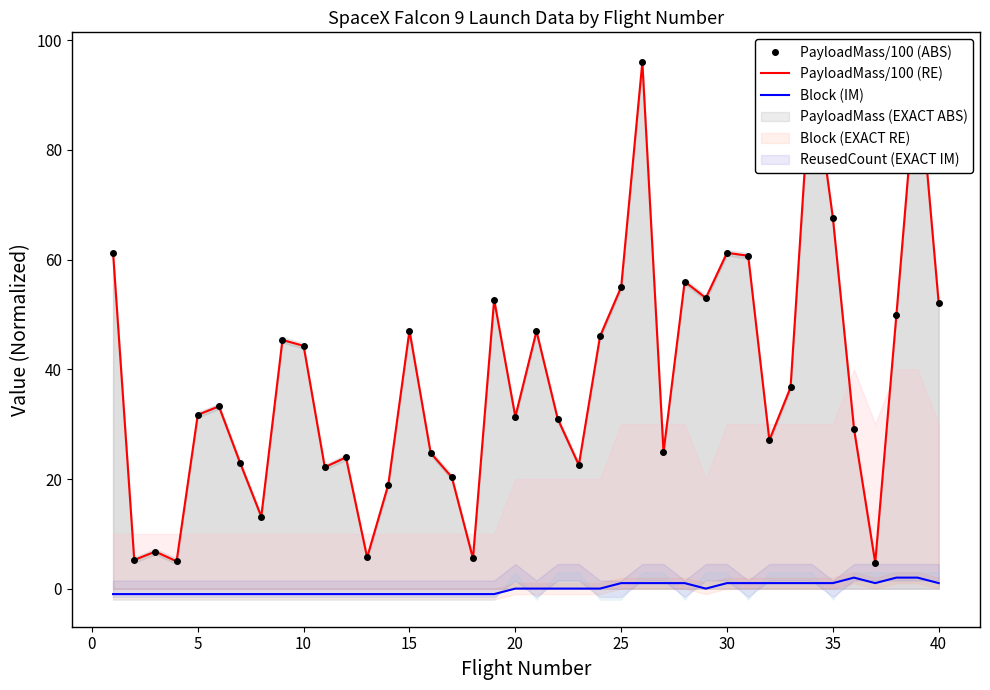

What is the greatest value displayed?

96.0